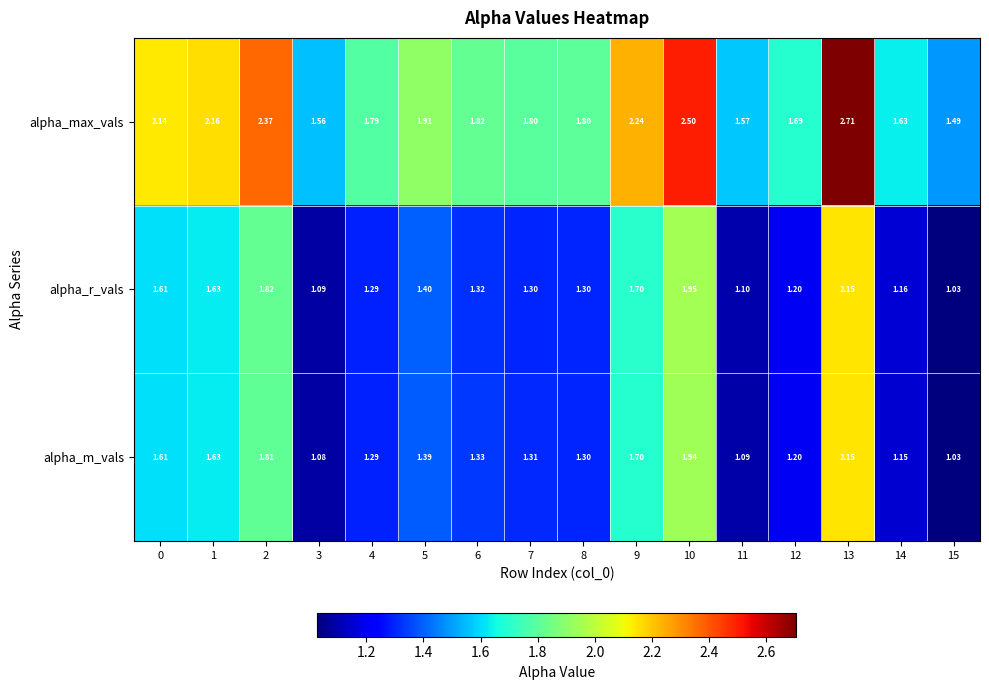

Between 5 and 11, which series saw the biggest shift?

alpha_max_vals